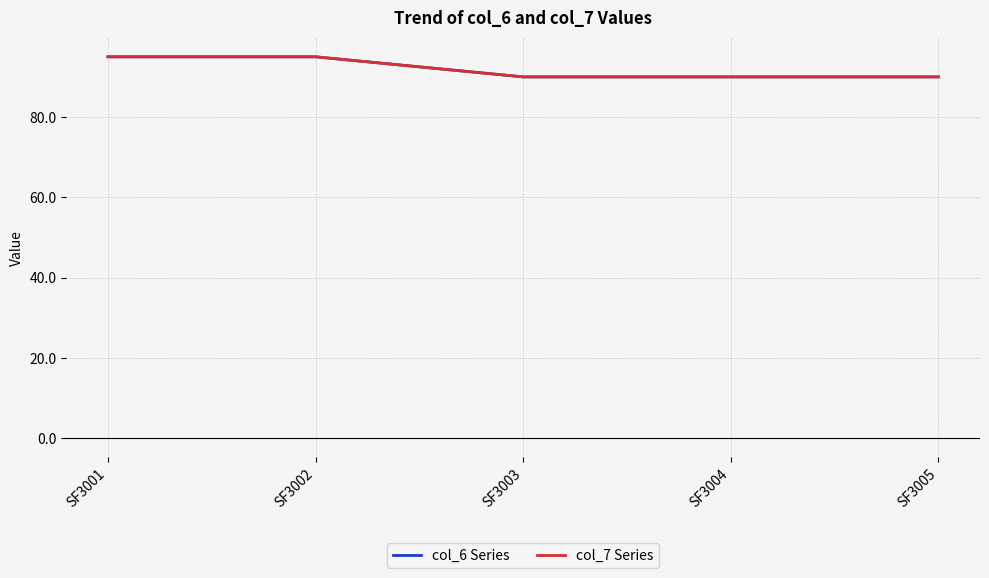

Does the chart have visible grid lines?

Yes